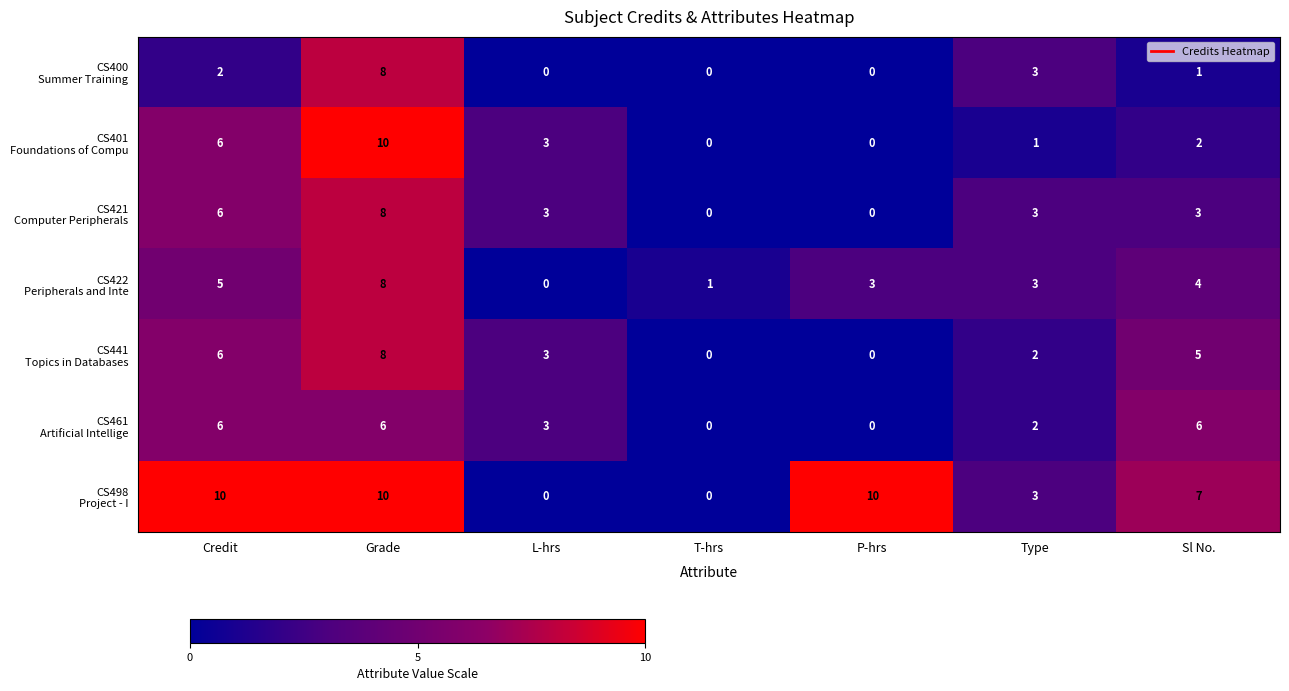

How many categories are shown in the chart?

7